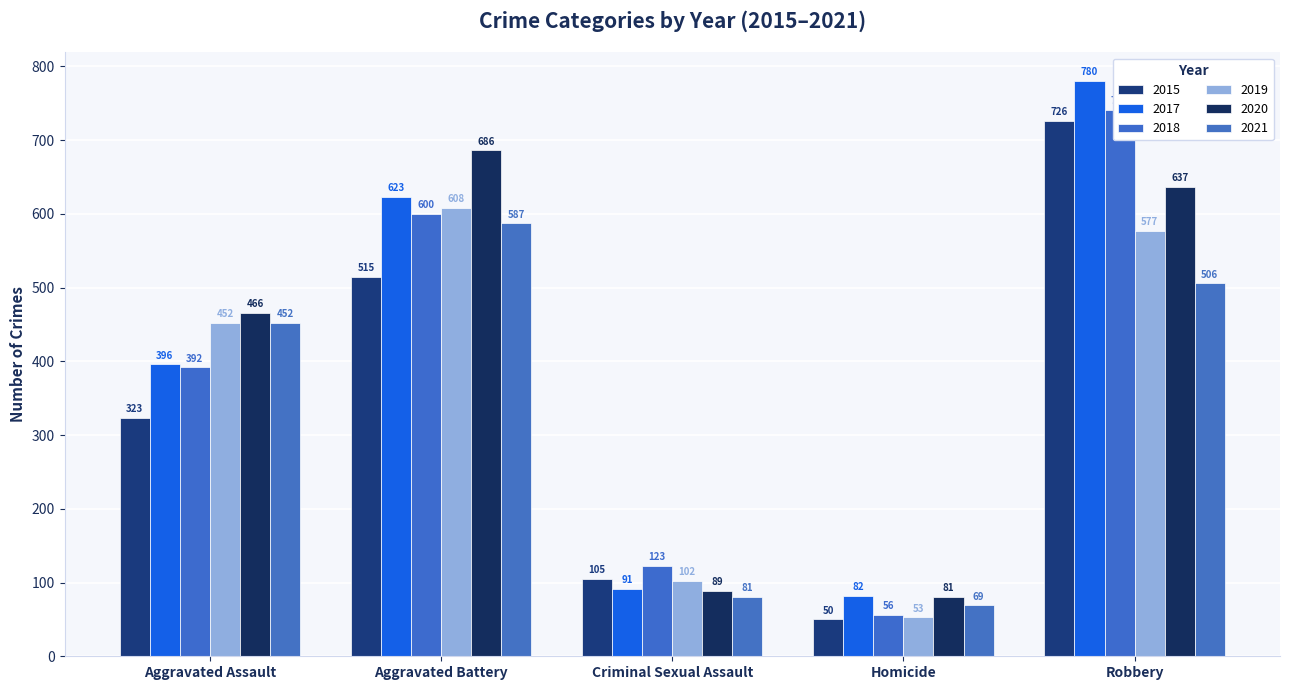

What is the label of the 5th bar from the right?

Aggravated Assault